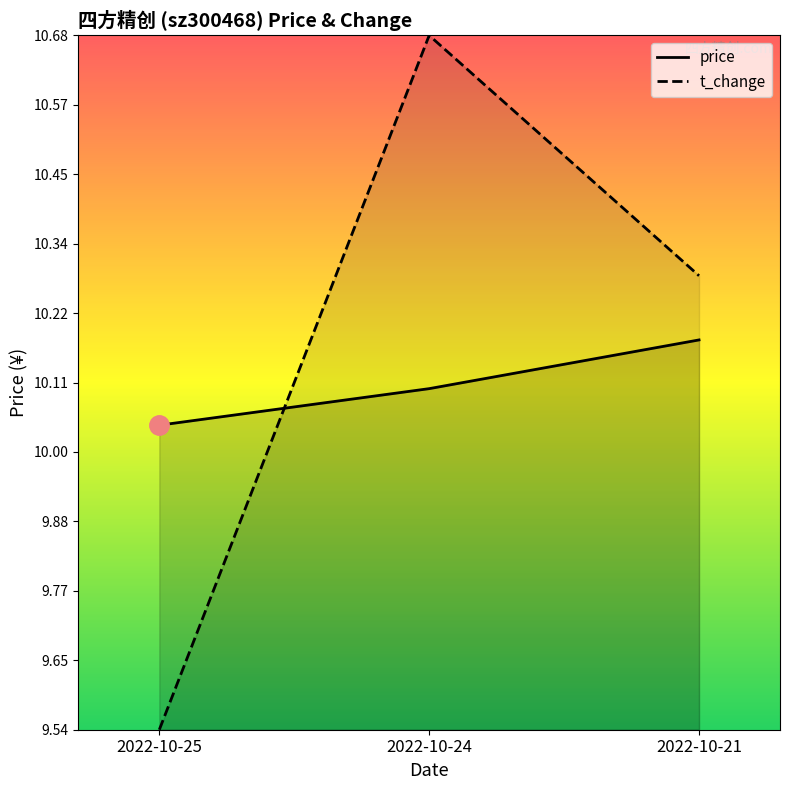

Reading left to right, what are all the values shown in this chart?

price: 2022-10-25=10.0	2022-10-24=10.1	2022-10-21=10.2
t_change: 2022-10-25=9.5	2022-10-24=10.7	2022-10-21=10.3